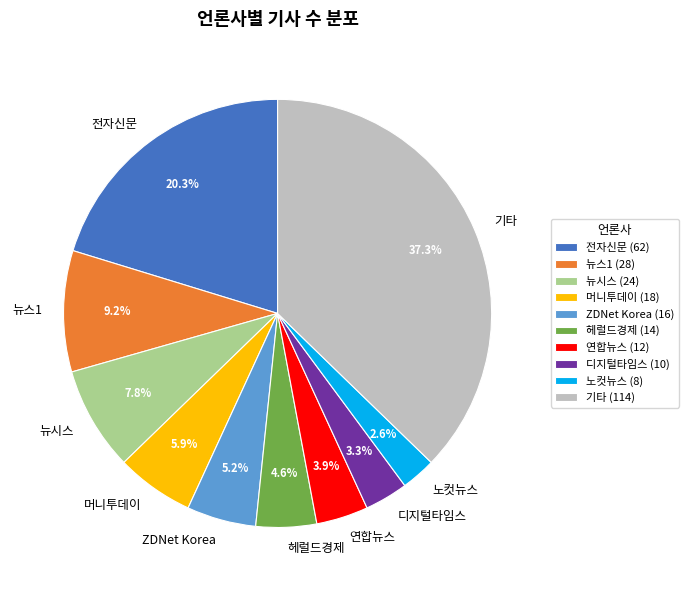

The 뉴스1 slice represents 21% of the pie. True or false?

False